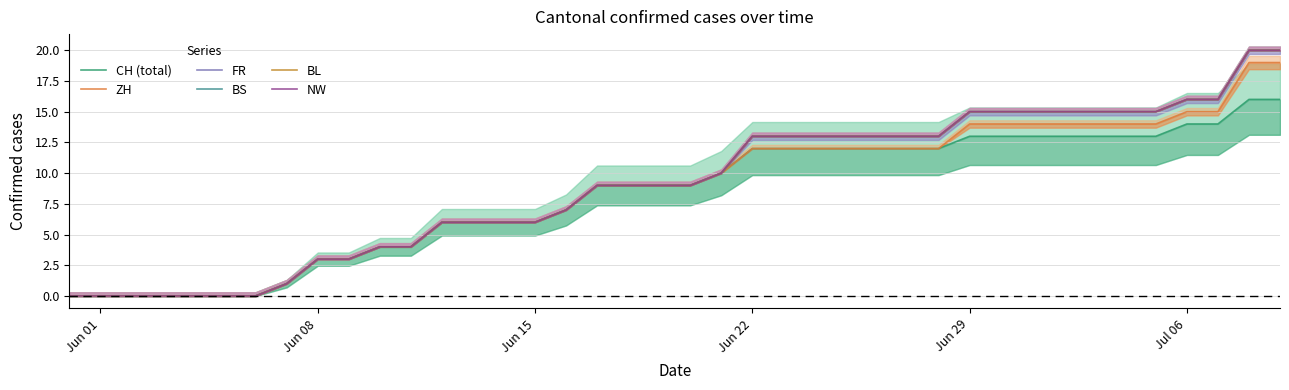

What are all the series names shown in the legend?

CH (total), ZH, FR, BS, BL, NW